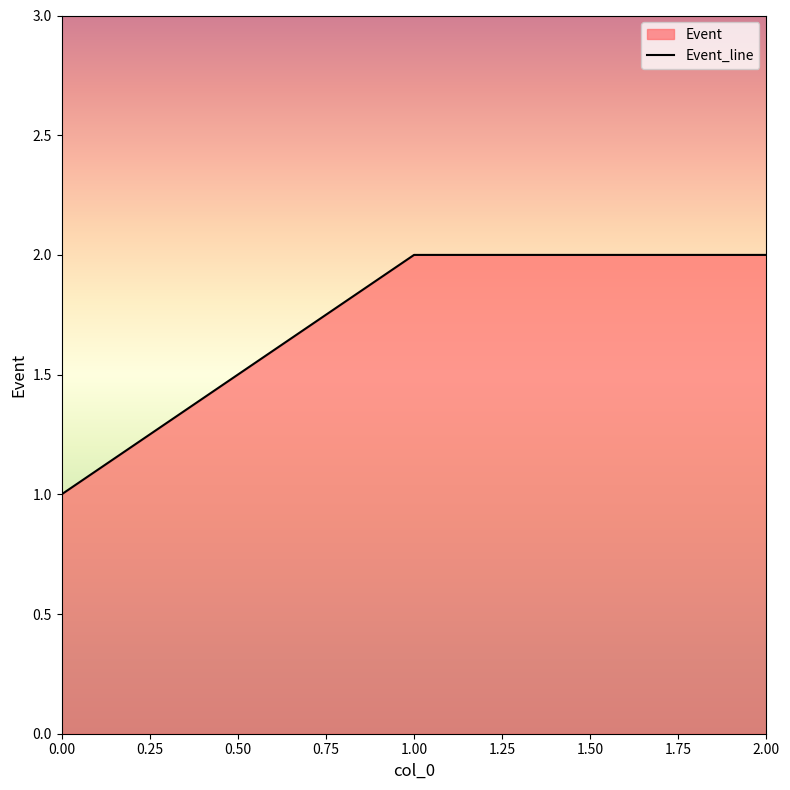

How many lines are shown in the chart?

1